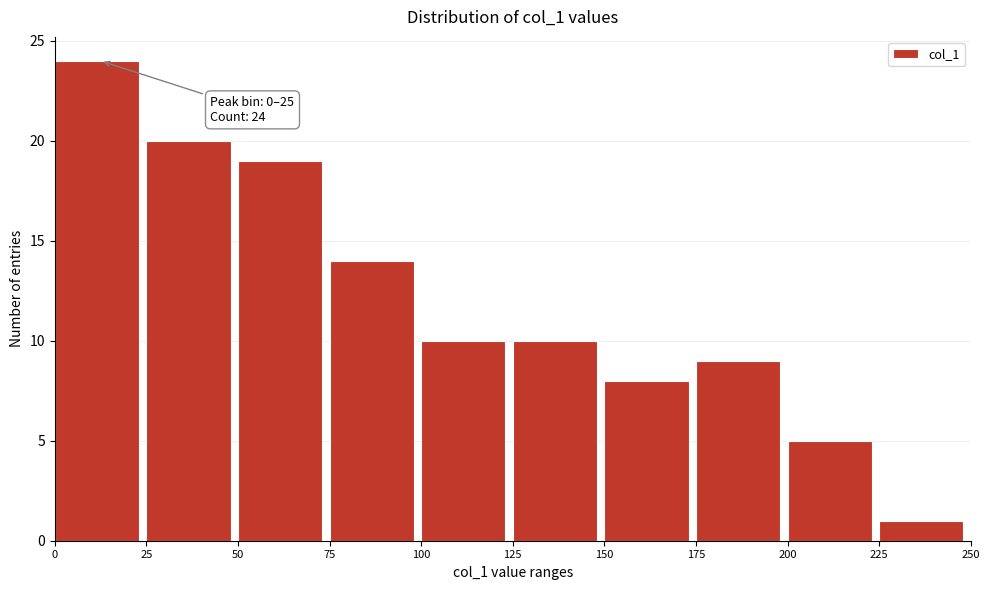

Over which range of the x-axis is the bar tallest?

0 to 25